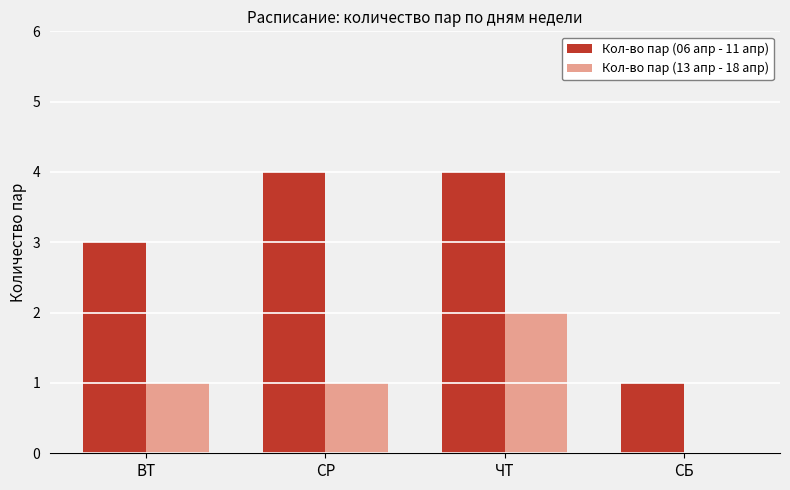

What is the highest value of the Кол-во пар (06 апр - 11 апр) series?

4